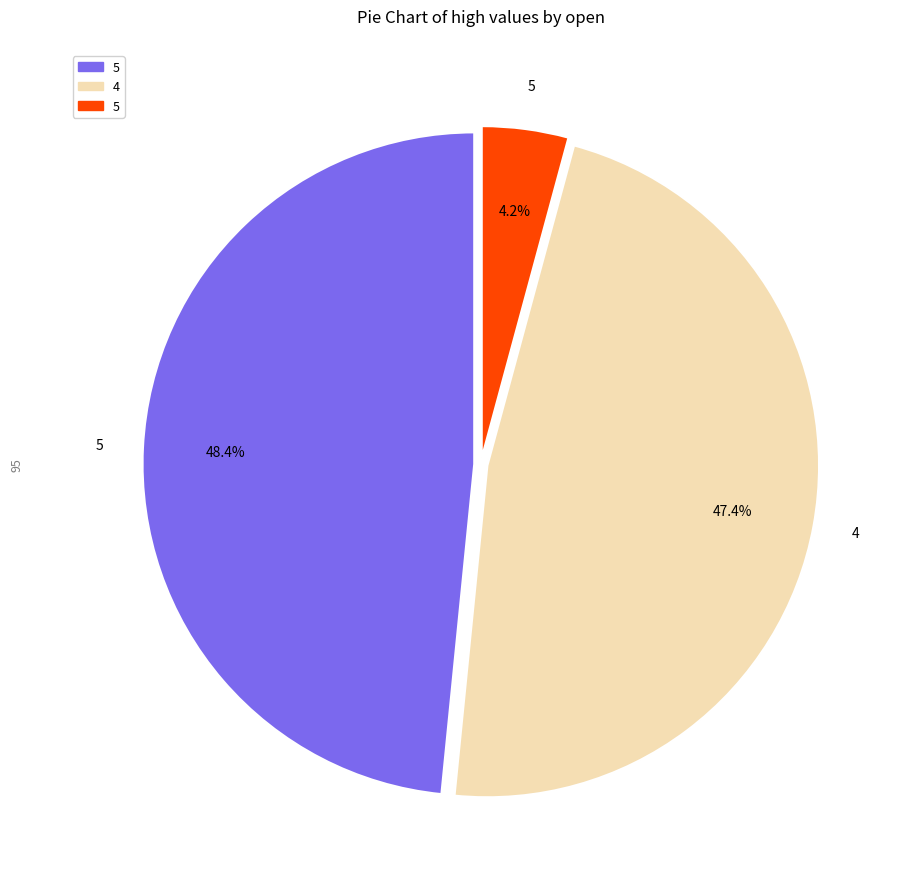

Is there a majority slice in this chart?

No